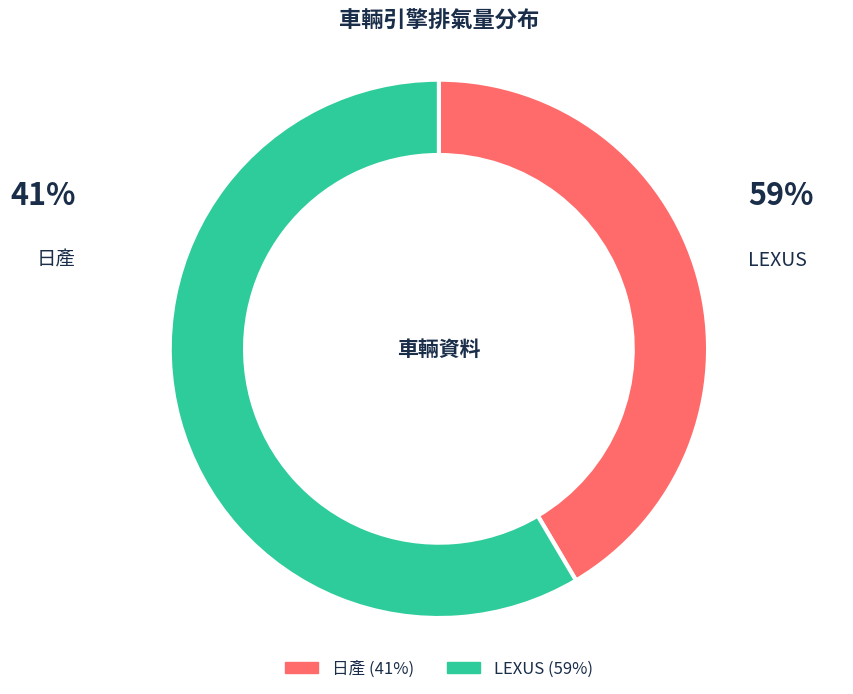

How many segments does this pie chart have?

2